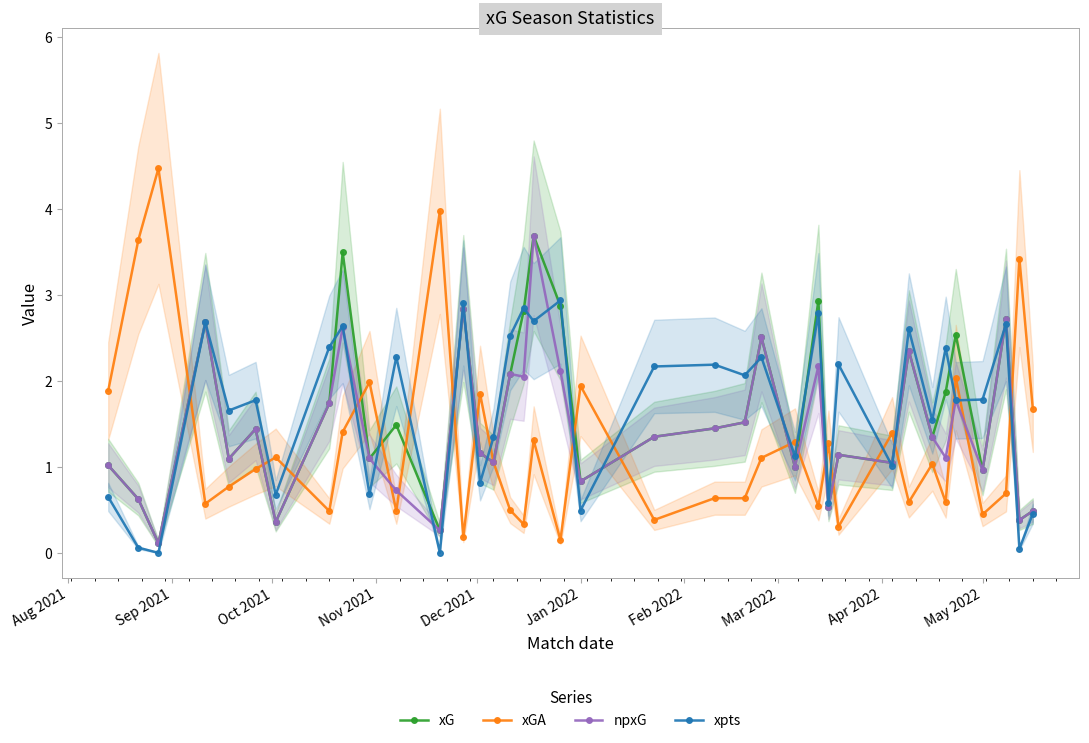

True or false: xGA has a value of 0.6 at Jan 2022.

False